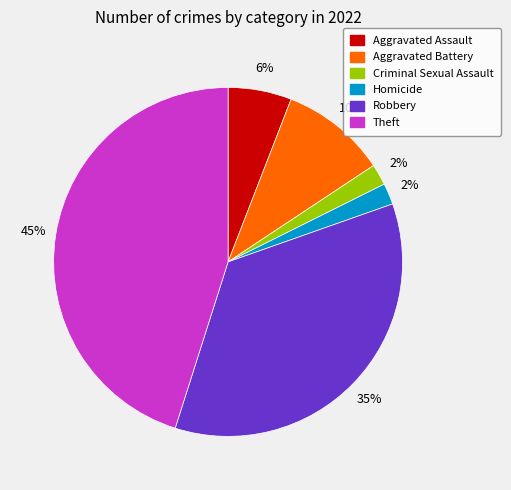

To the nearest percent, what is the difference between the largest and smallest slice percentages?

43%